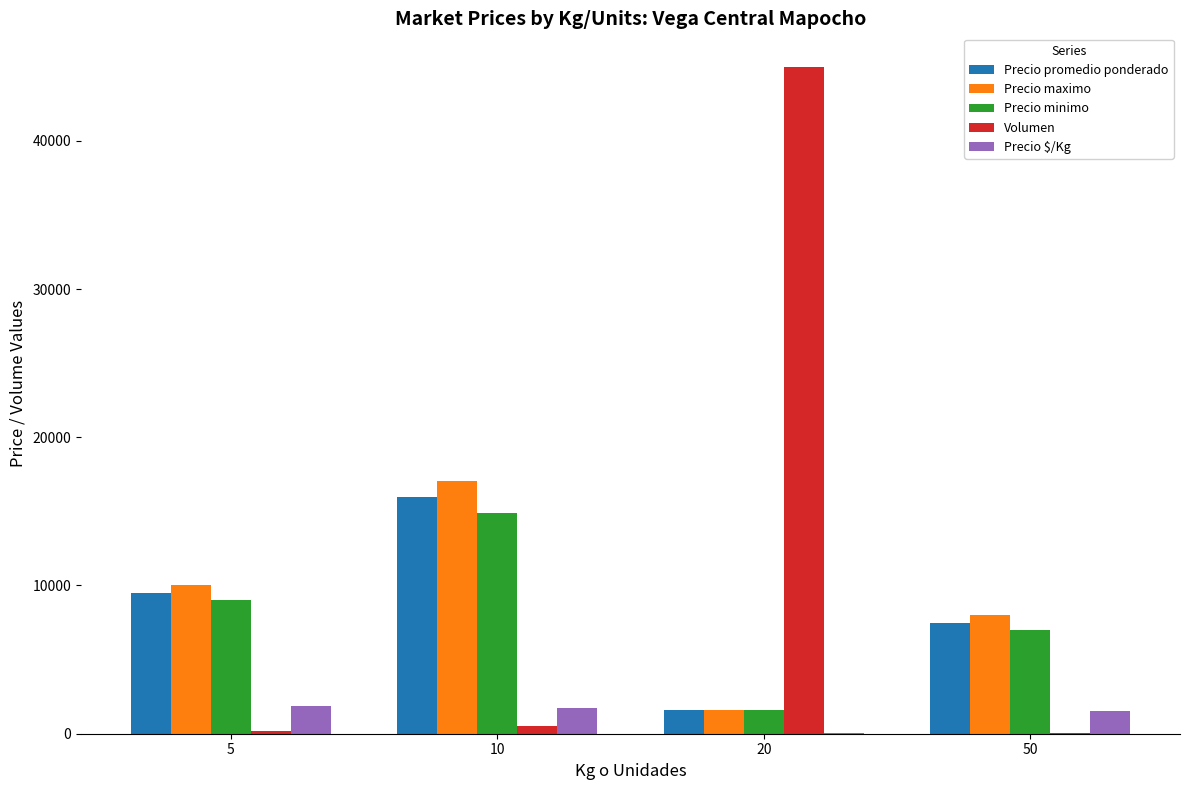

Between 5 and 20, which series saw the biggest shift?

Volumen